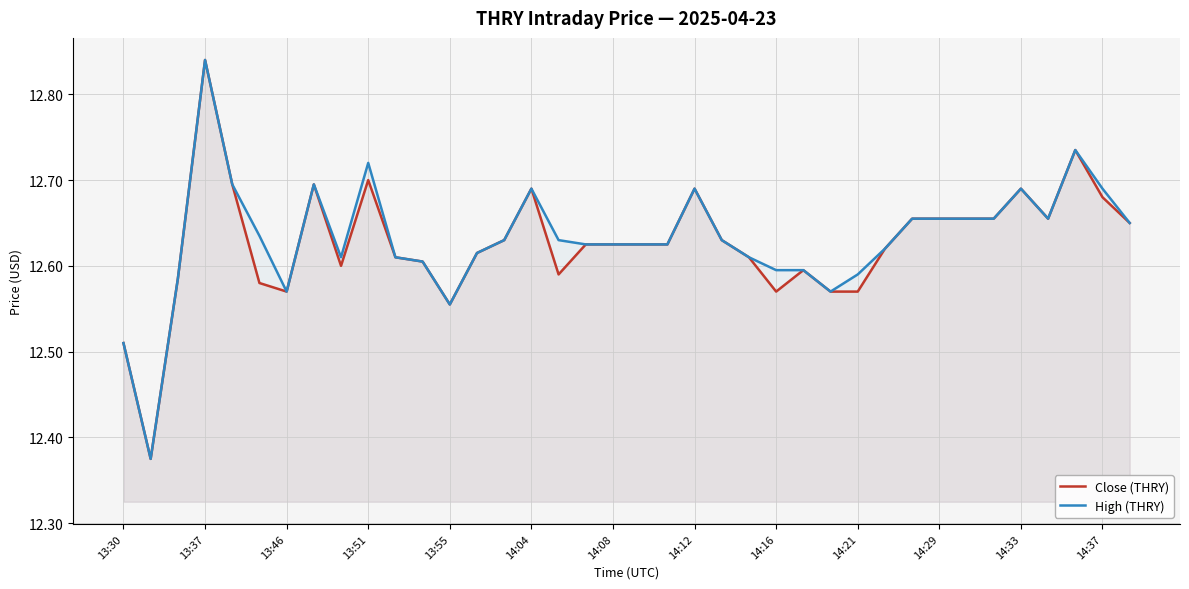

At which category is the sum across all series the highest?

13:37